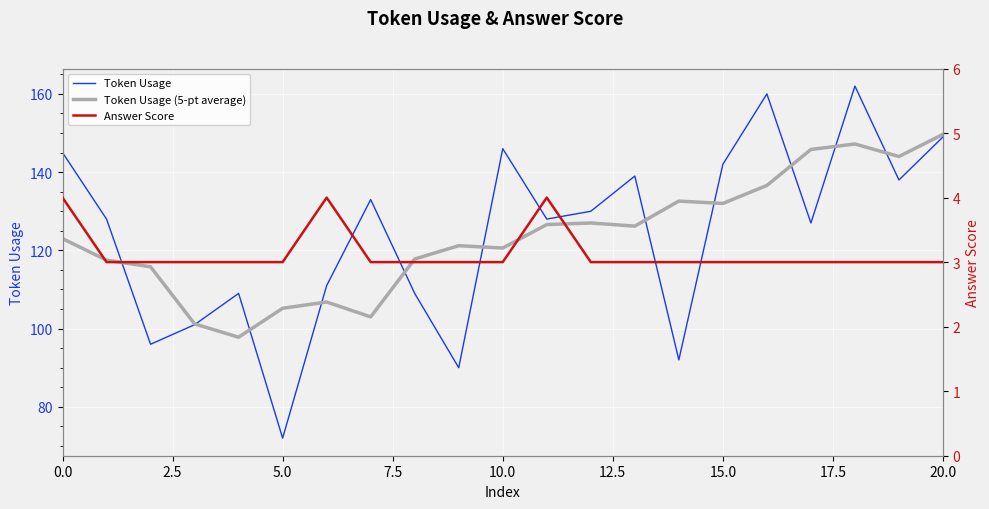

Which series changed the most between 14 and 17?

Token Usage